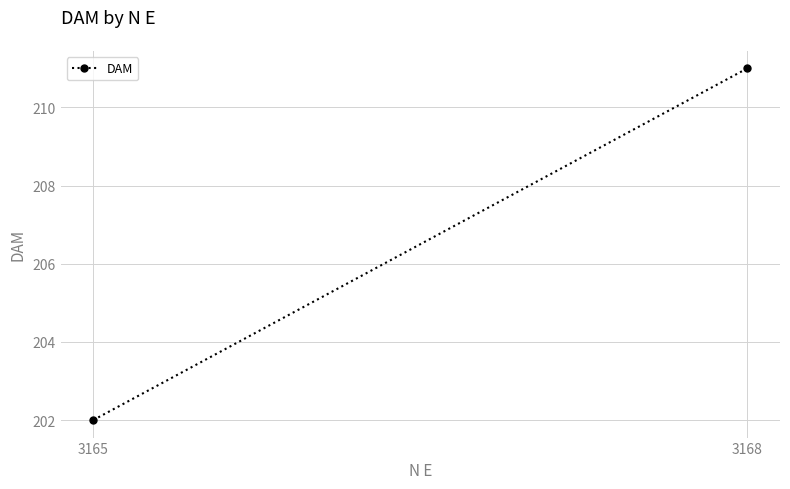

List the labels in order of value, largest first.

3168, 3165